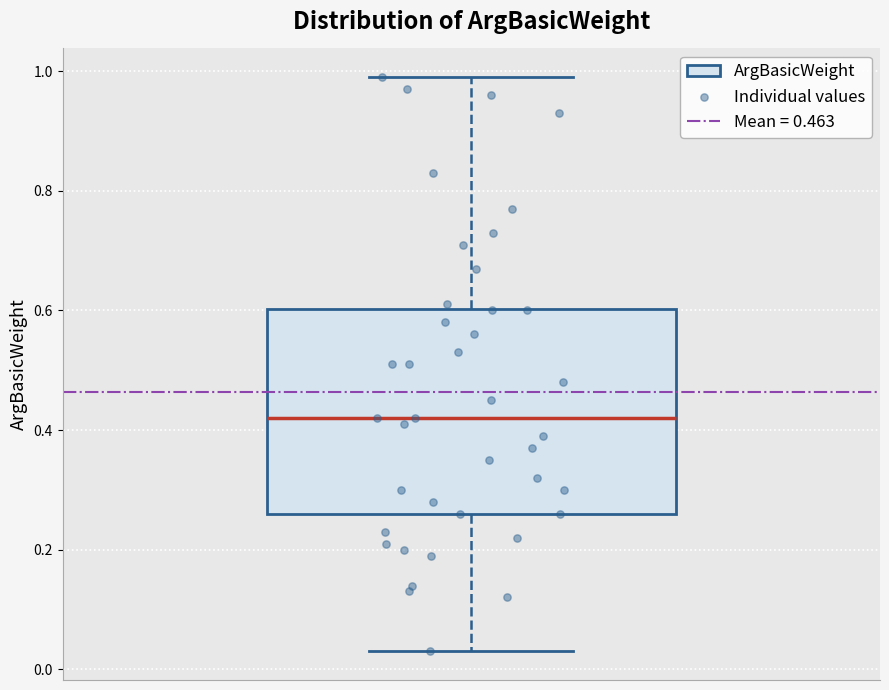

Read this box plot against the y-axis: the position of the median line, the range covered by the box, and the ends of both whiskers. The values are not printed on the chart, so give them approximately, as read against the axis.

median 0.42, box 0.26 to 0.60, whiskers 0.04 to 1.00